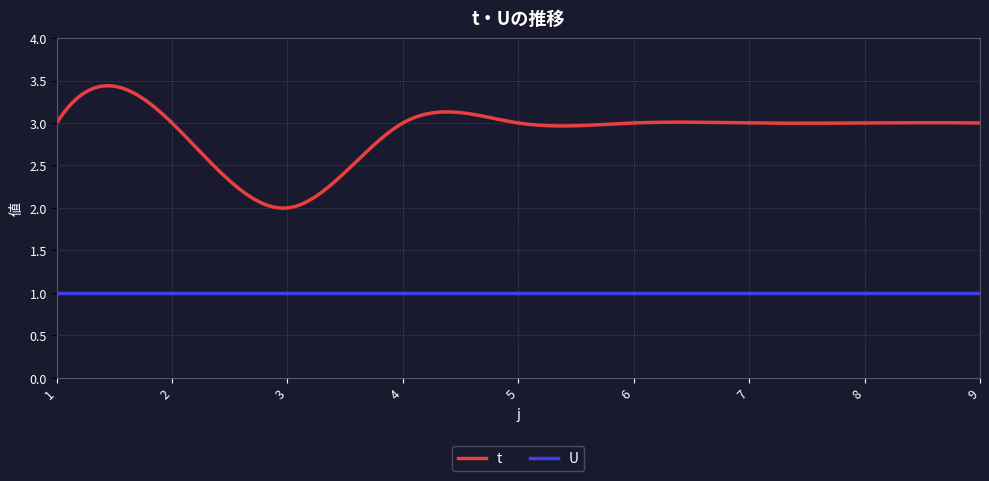

Which series has the largest range (max minus min)?

t